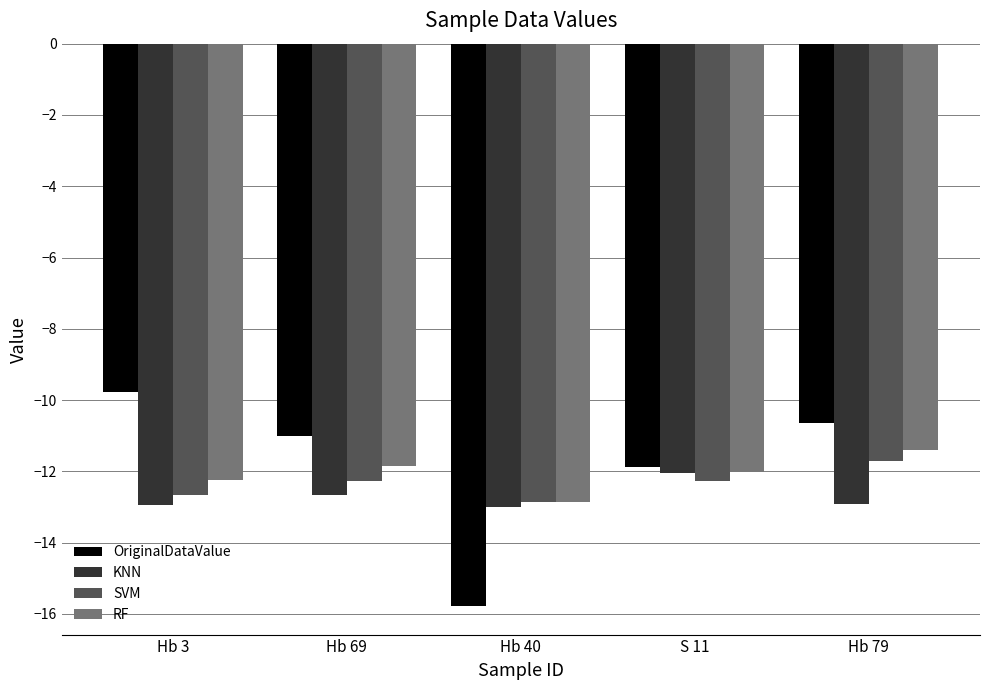

At which label does RF first exceed -12?

Hb 69